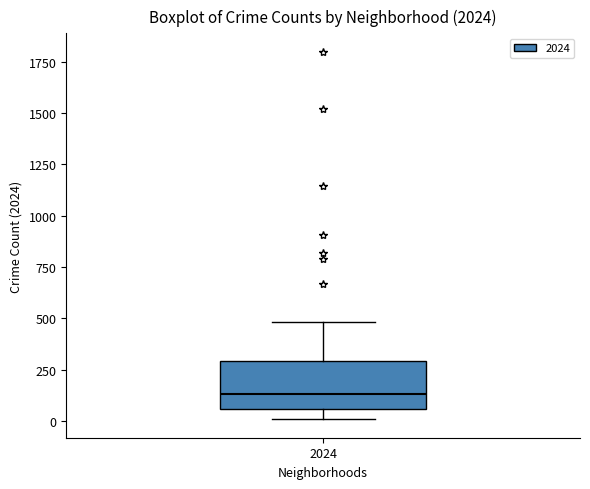

Read this box plot against the y-axis: the position of the median line, the range covered by the box, and the ends of both whiskers. The values are not printed on the chart, so give them approximately, as read against the axis.

median 150, box 50 to 300, whiskers 0 to 500